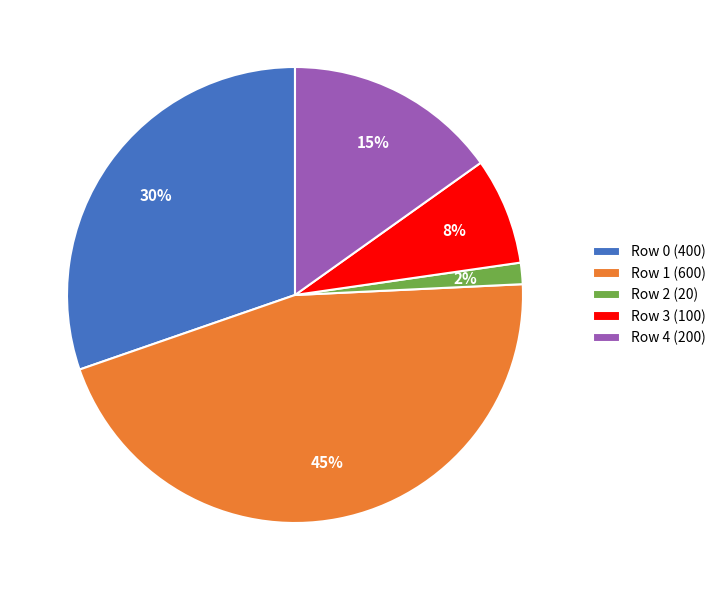

Which has a higher value, Row 0 (400) or Row 4 (200)?

Row 0 (400)